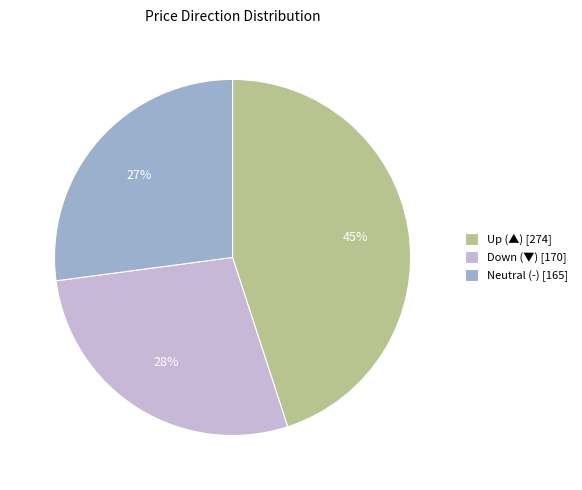

To the nearest percent, what is the difference between the largest and smallest slice percentages?

18%